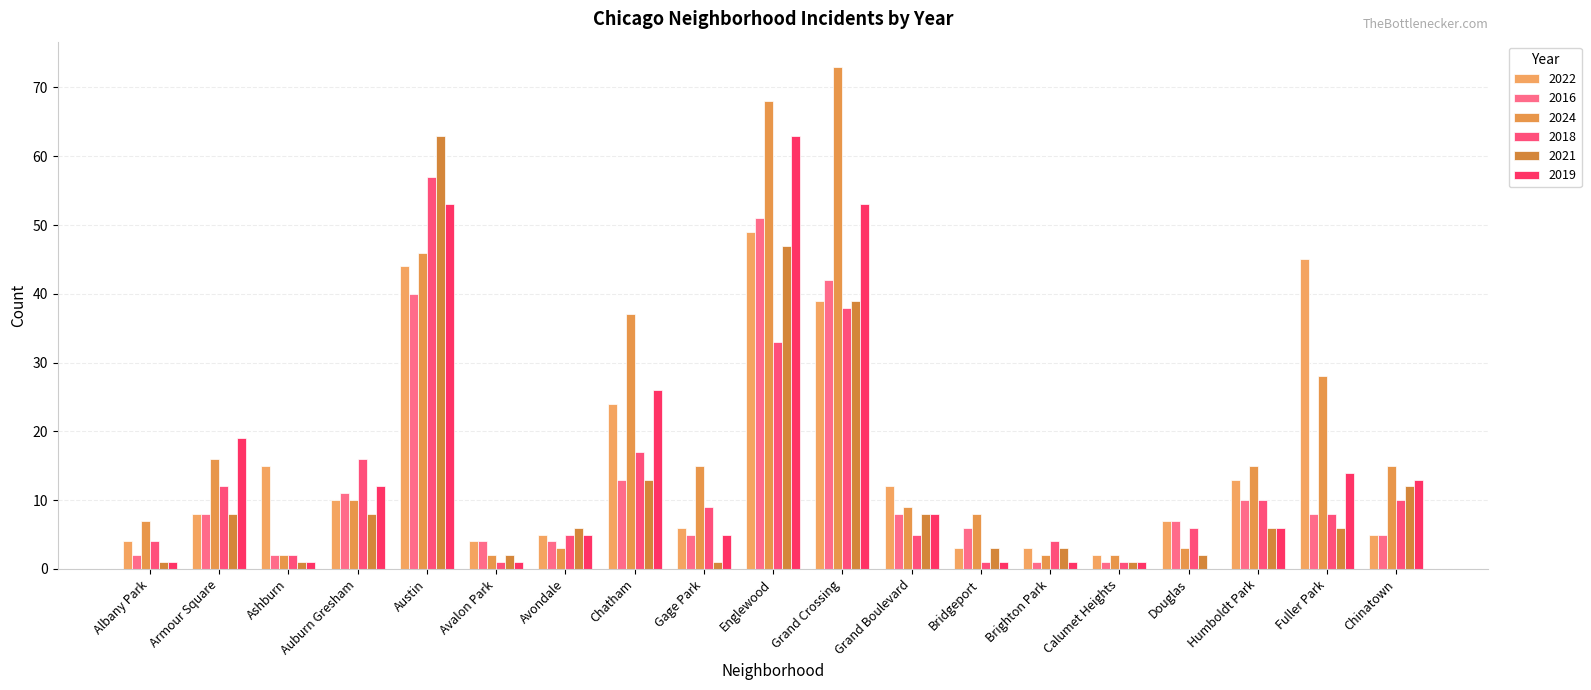

The value of 2016 at Brighton Park is 1. True or false?

True